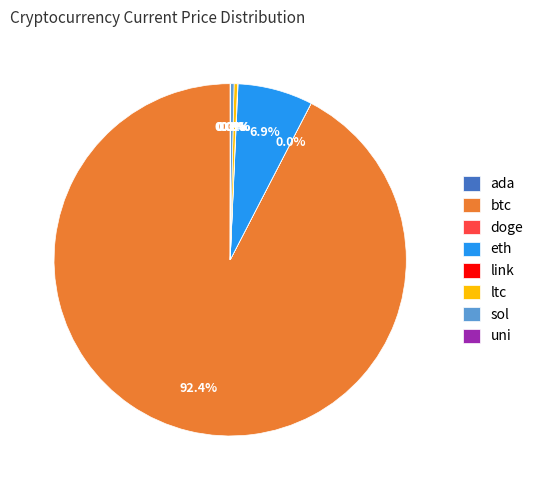

Which slice represents more than half of the pie?

btc